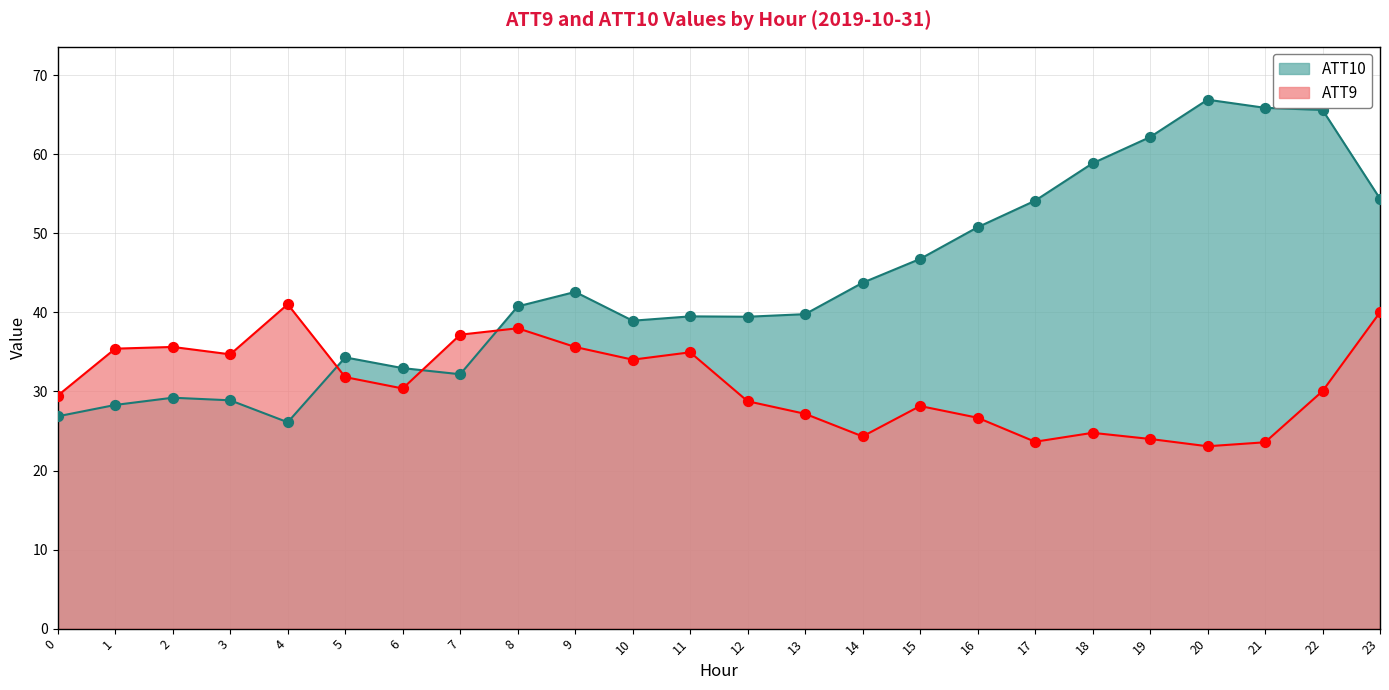

At which category is the sum across all series the highest?

22